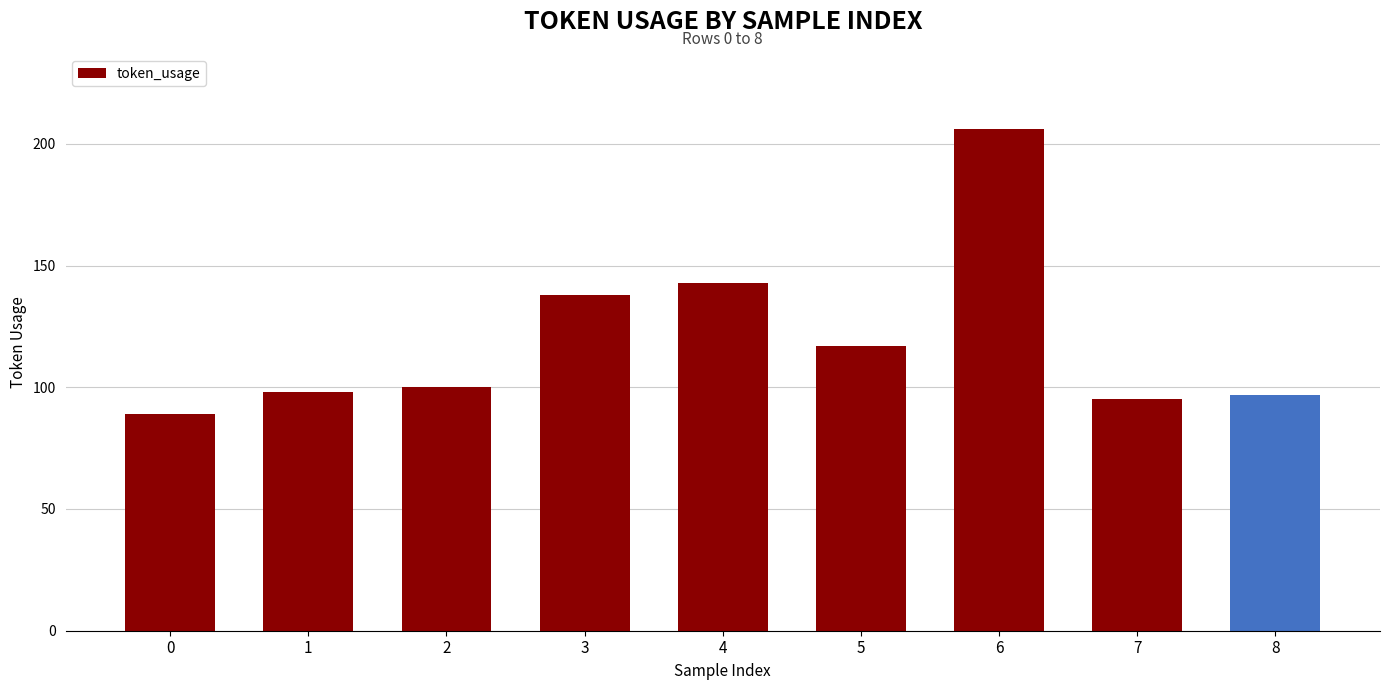

Reading left to right, list all the values displayed in this chart.

89	98	100	138	143	117	206	95	97